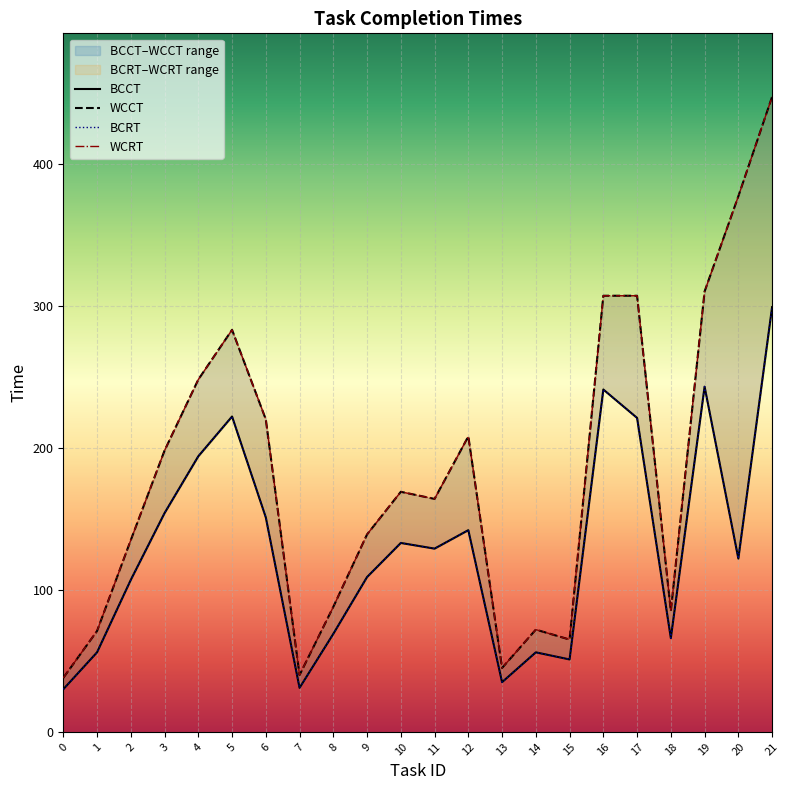

What is the average value of the BCCT series?

130